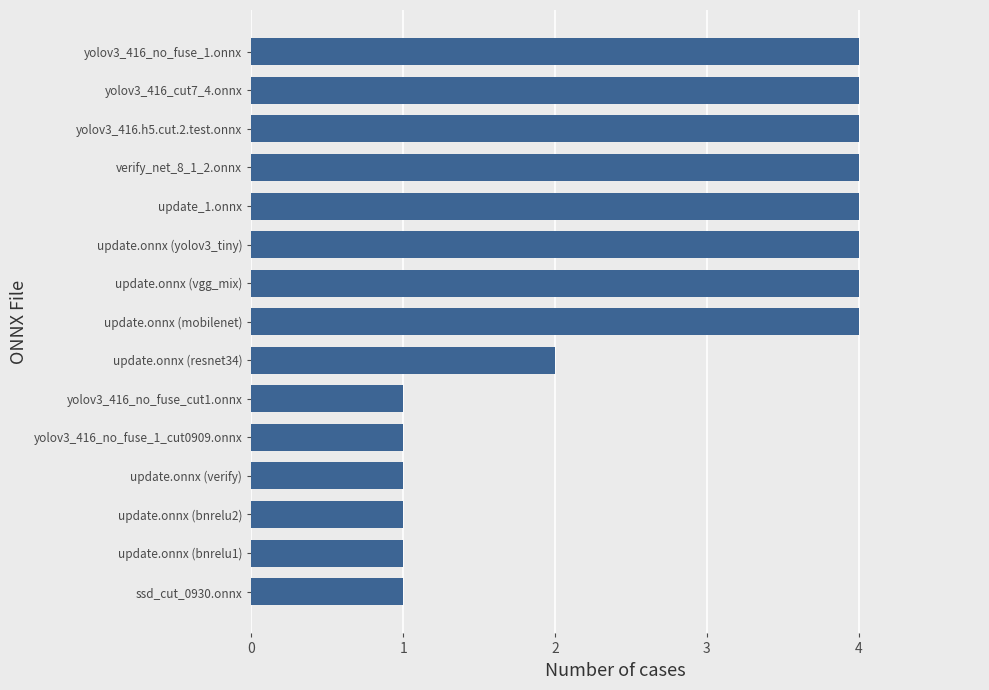

What is the sum of all values?

40